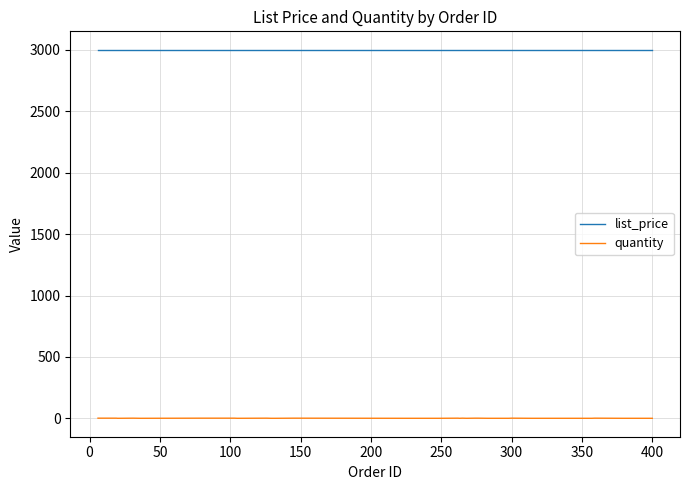

Which series has the largest range (max minus min)?

quantity